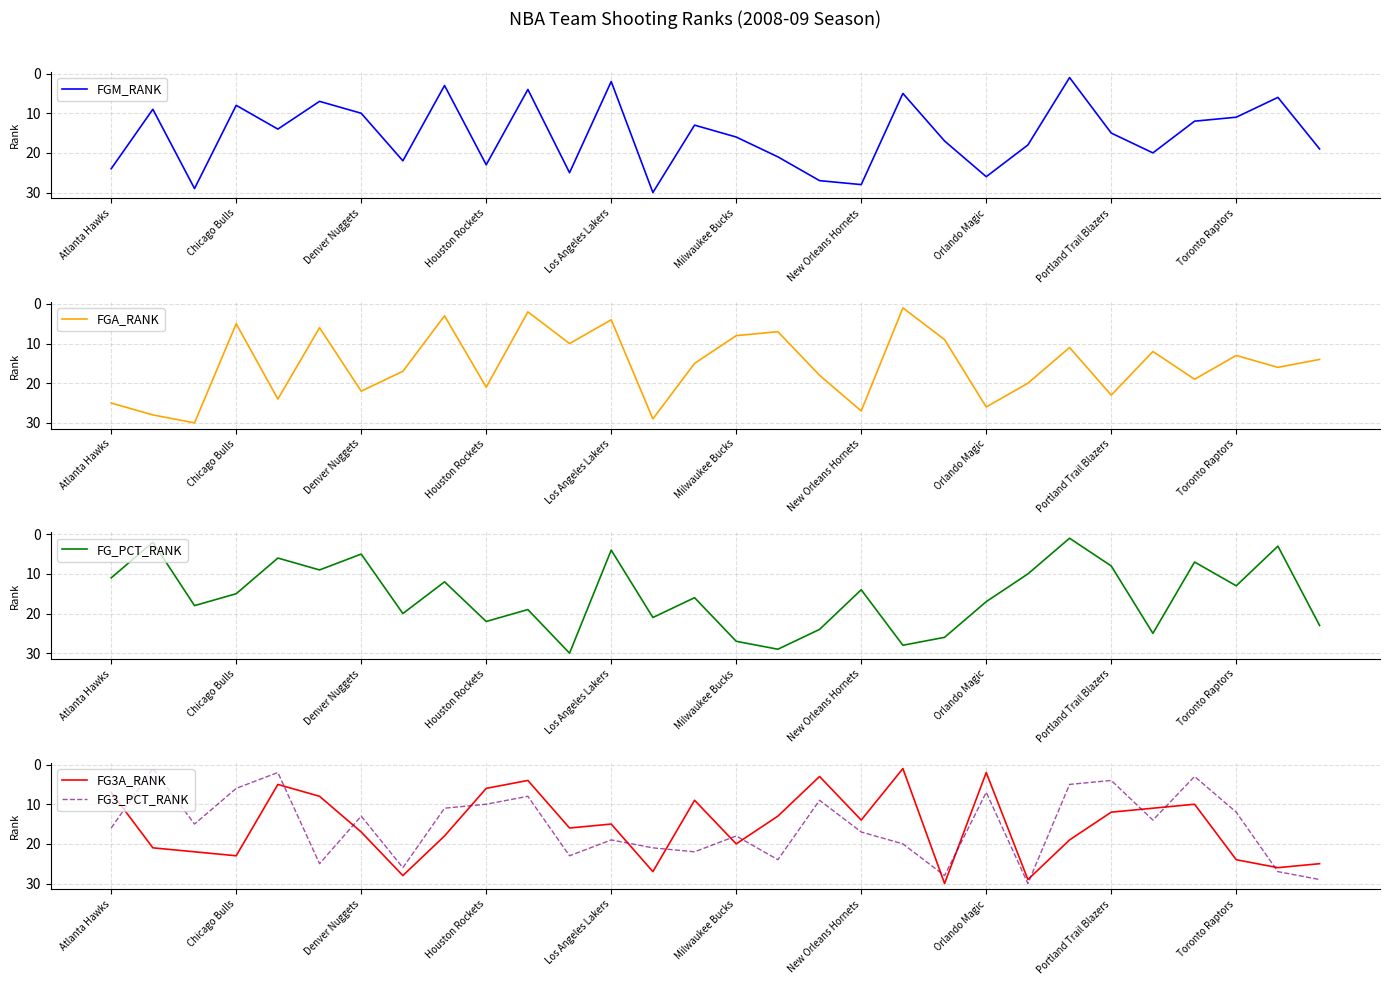

The FG3A_RANK series shows 6 at Houston Rockets. True or false?

True